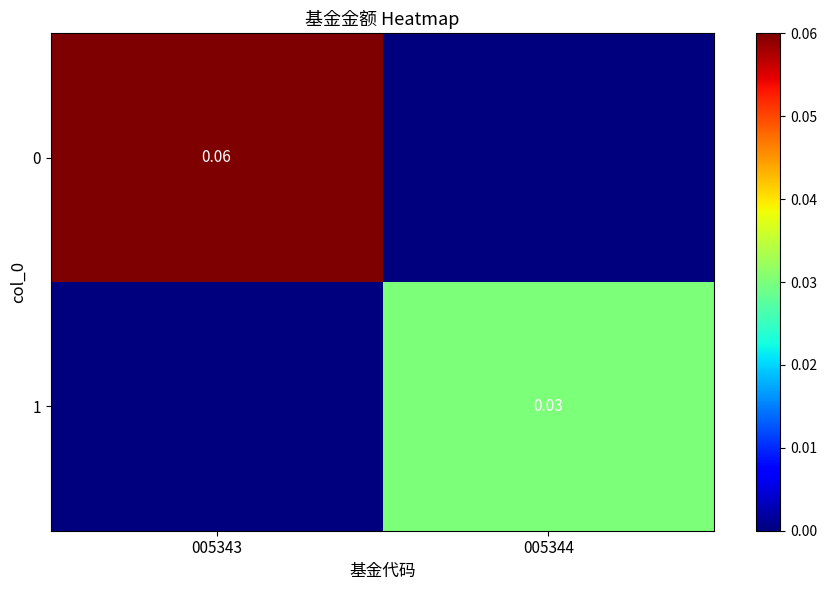

The 1 series shows 0.1 at 005344. True or false?

False